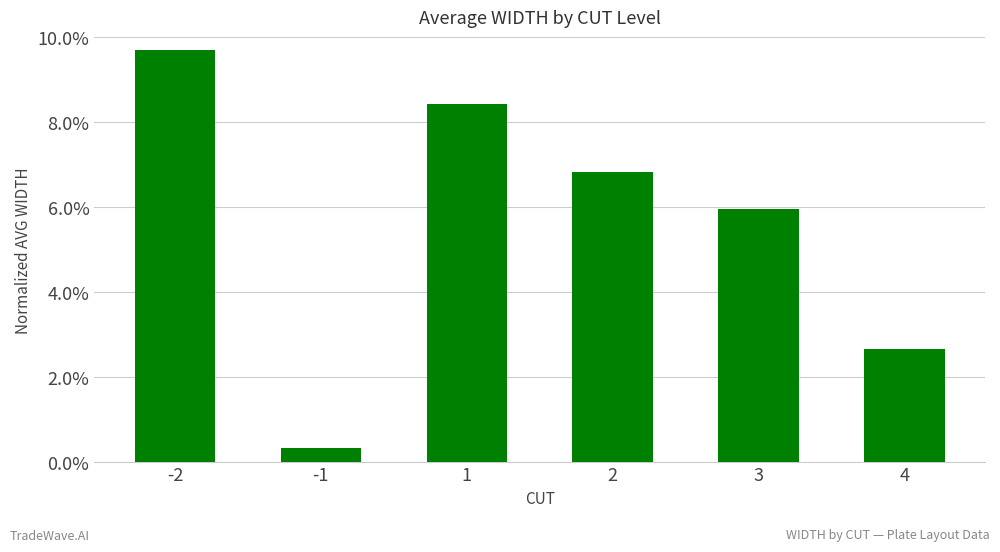

List the labels in order of value, smallest first.

-1, 4, 3, 2, 1, -2